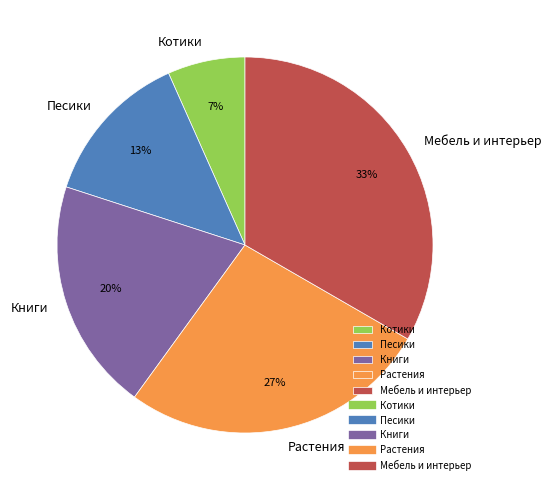

The Книги slice represents 13% of the pie. True or false?

False